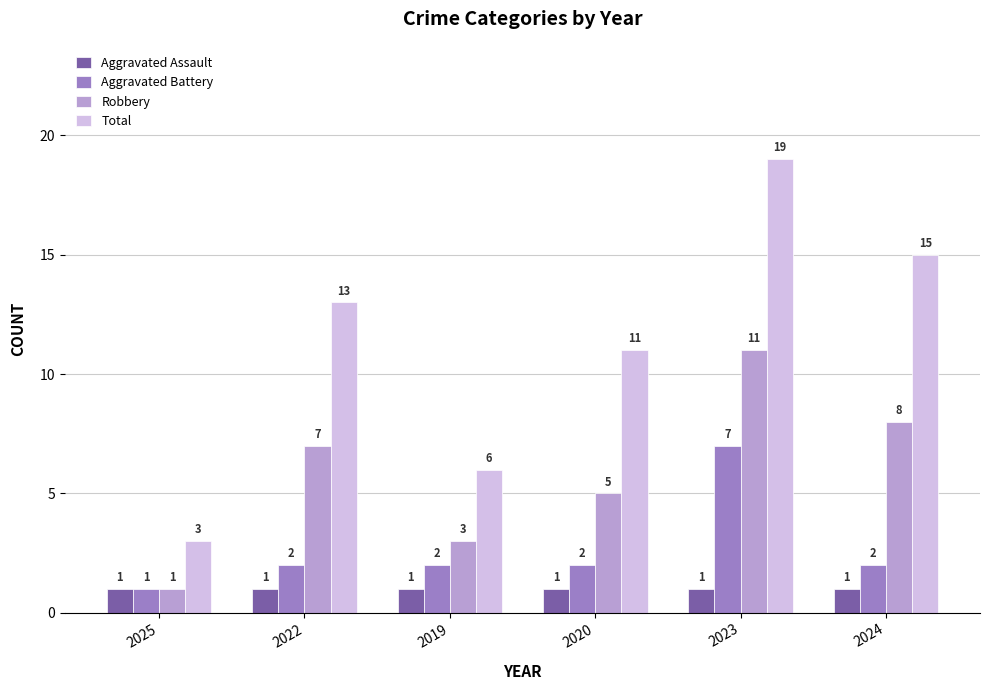

Count the number of data series in this chart.

4